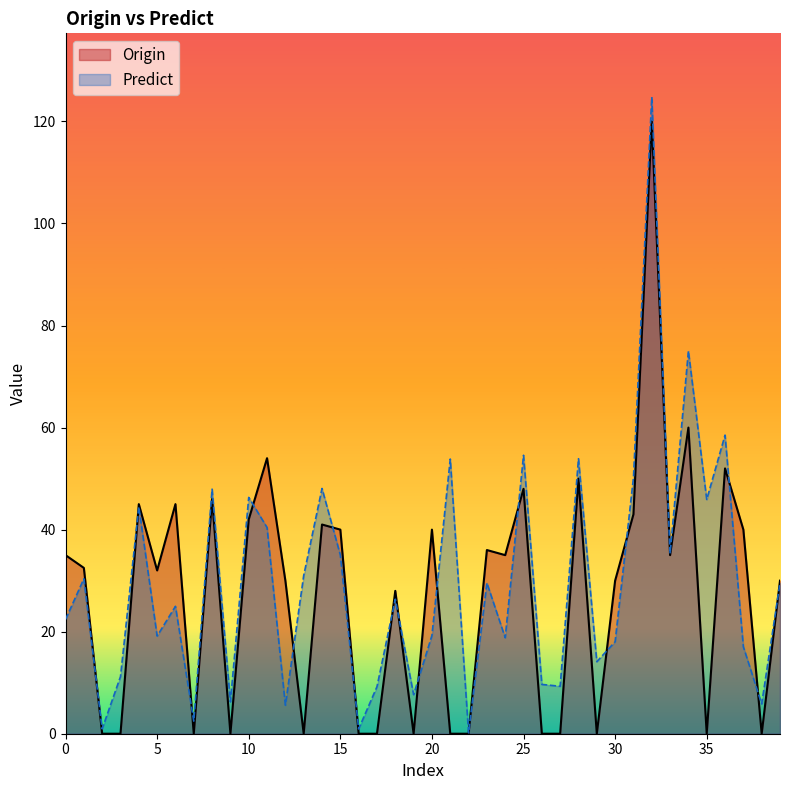

At how many categories does at least one series exceed 8?

33